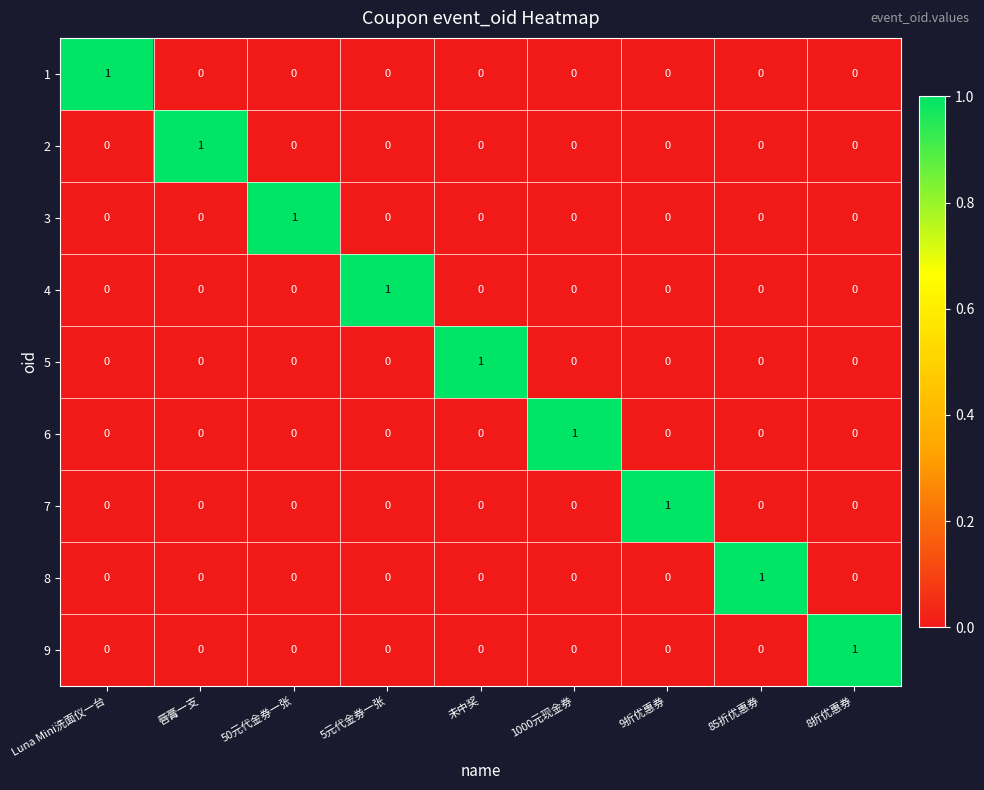

Count the 5 values in the range 0 to 1.

9